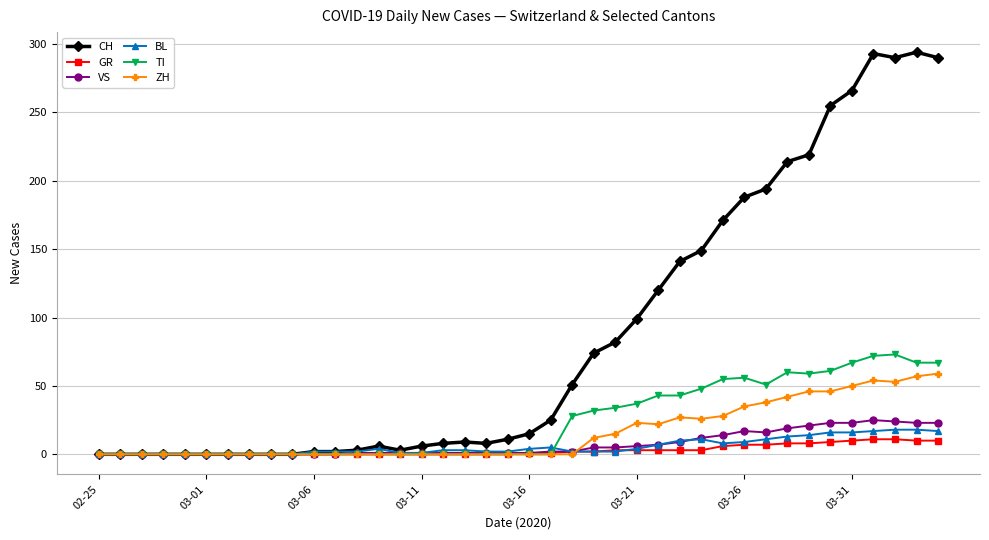

Which series has the largest range (max minus min)?

CH